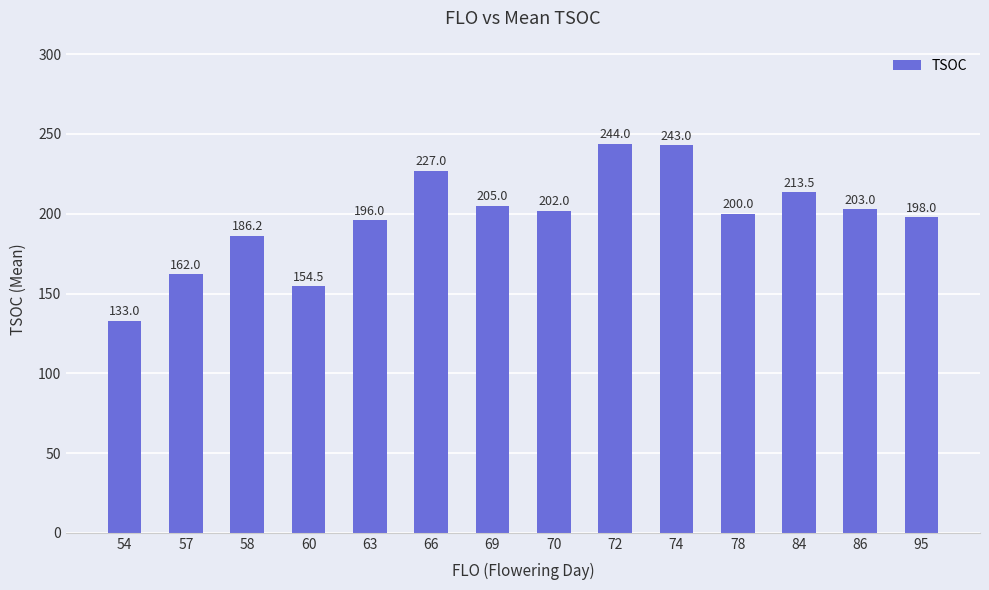

What is the difference between the second highest and second lowest values?

88.5